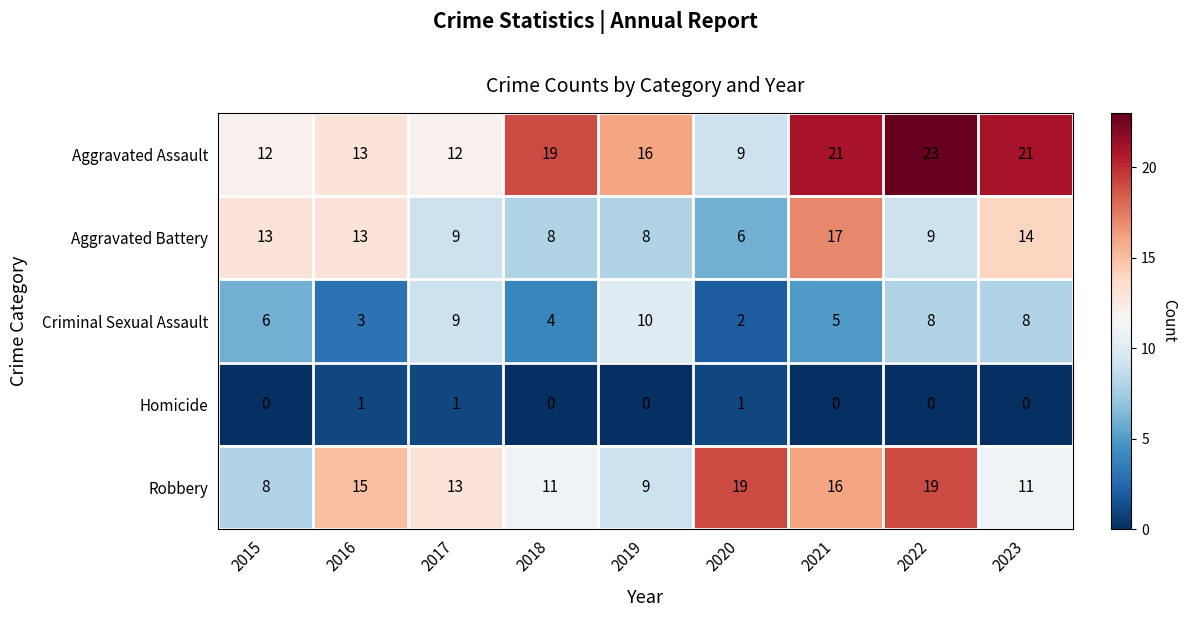

Which series has the largest total across all categories?

Aggravated Assault